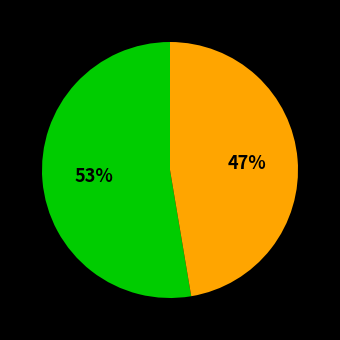

Is there a majority slice in this chart?

Yes